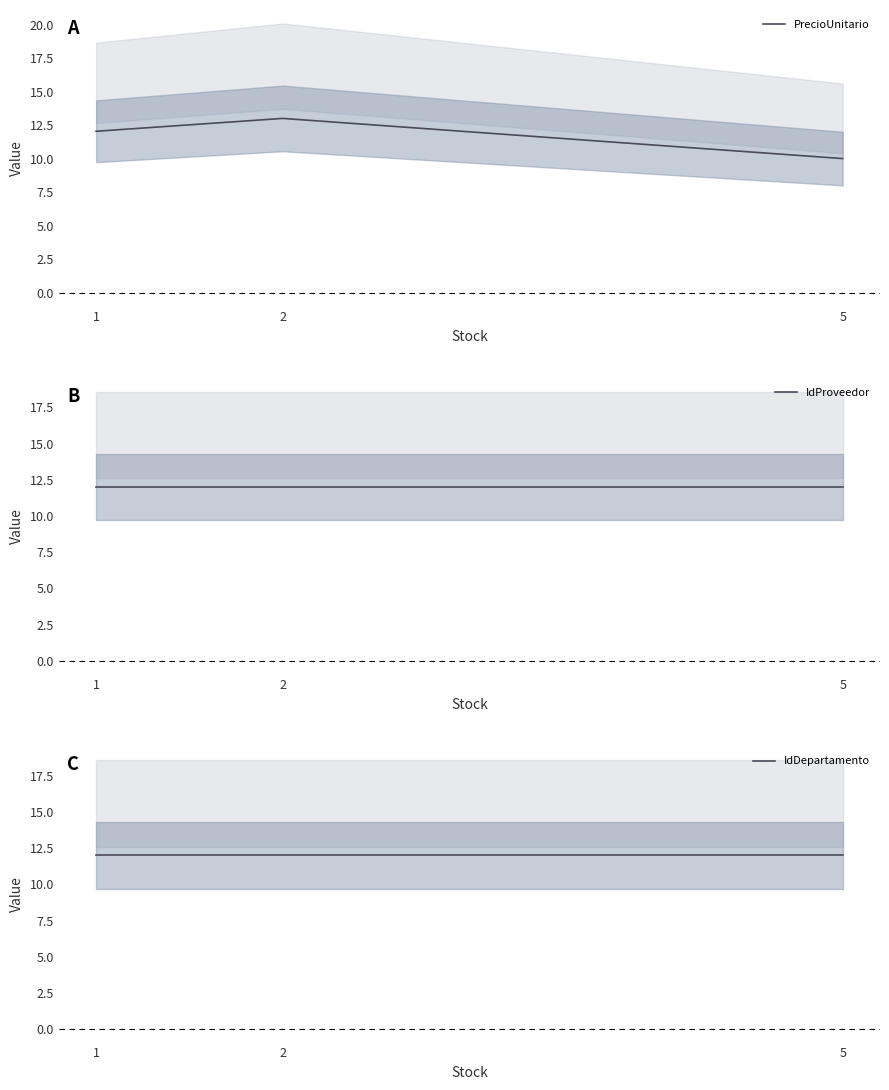

True or false: PrecioUnitario has a value of 10.0 at 5.

True